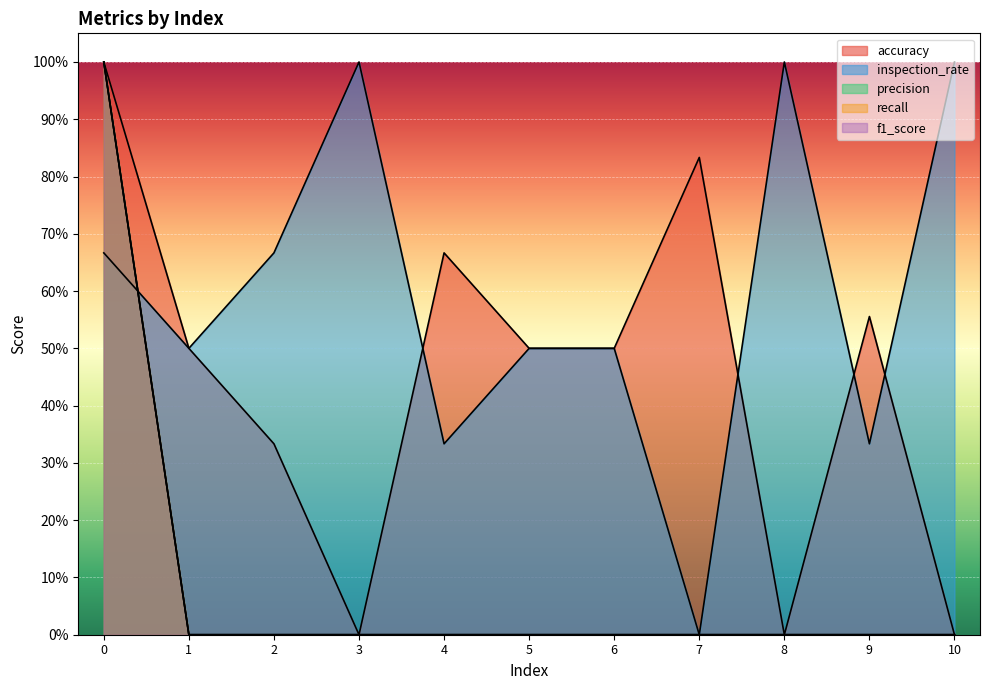

At how many categories does at least one series exceed 0?

11